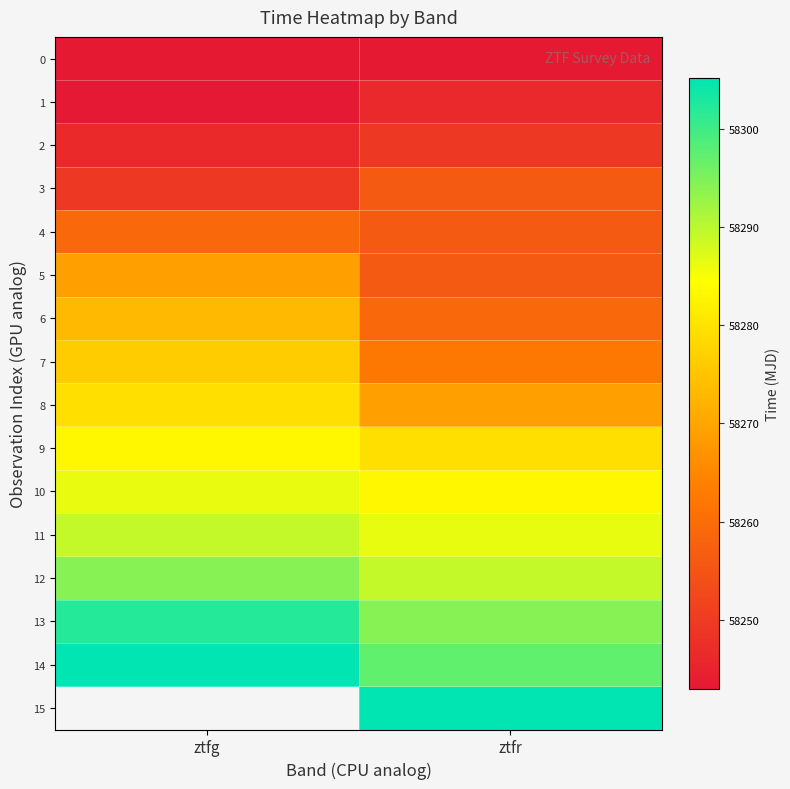

Between ztfg and ztfr, which is larger?

ztfr